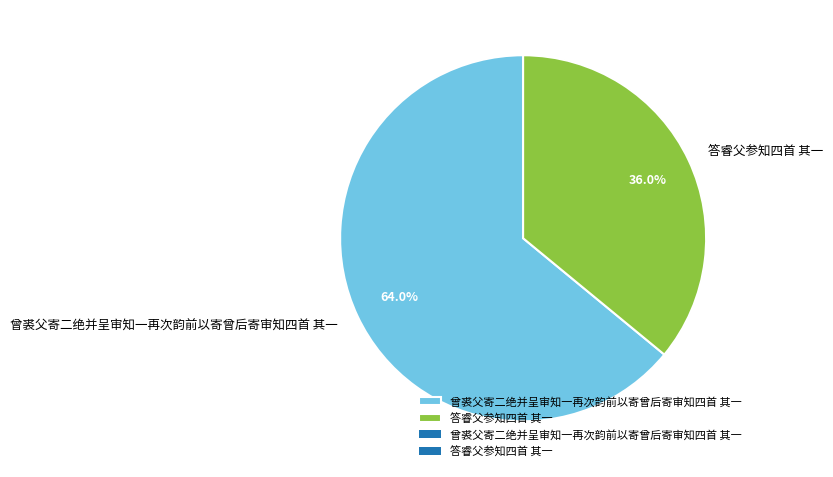

What portion of the pie excludes 答睿父参知四首 其一?

64.0%